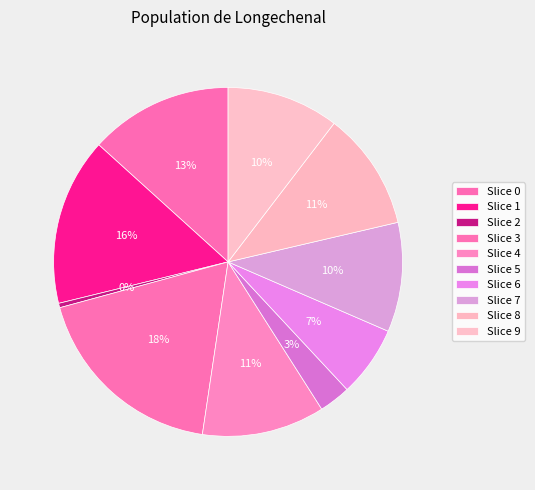

Which category has the biggest portion of the pie?

3